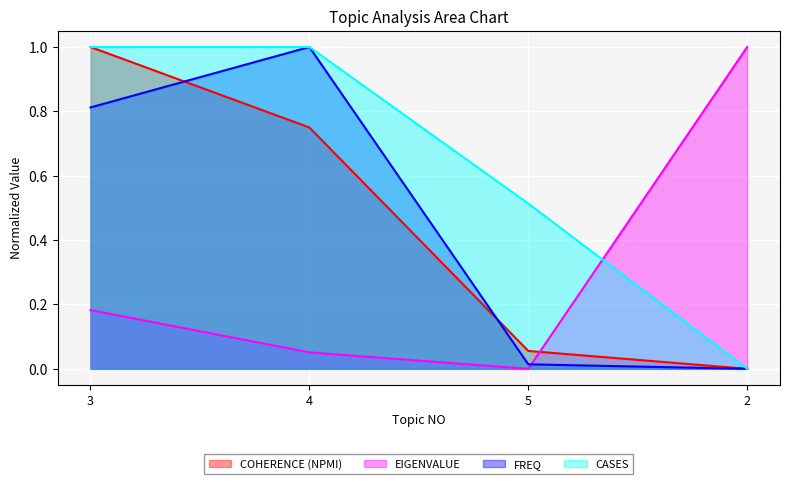

What is the difference between the FREQ values at 5 and 4?

1.0